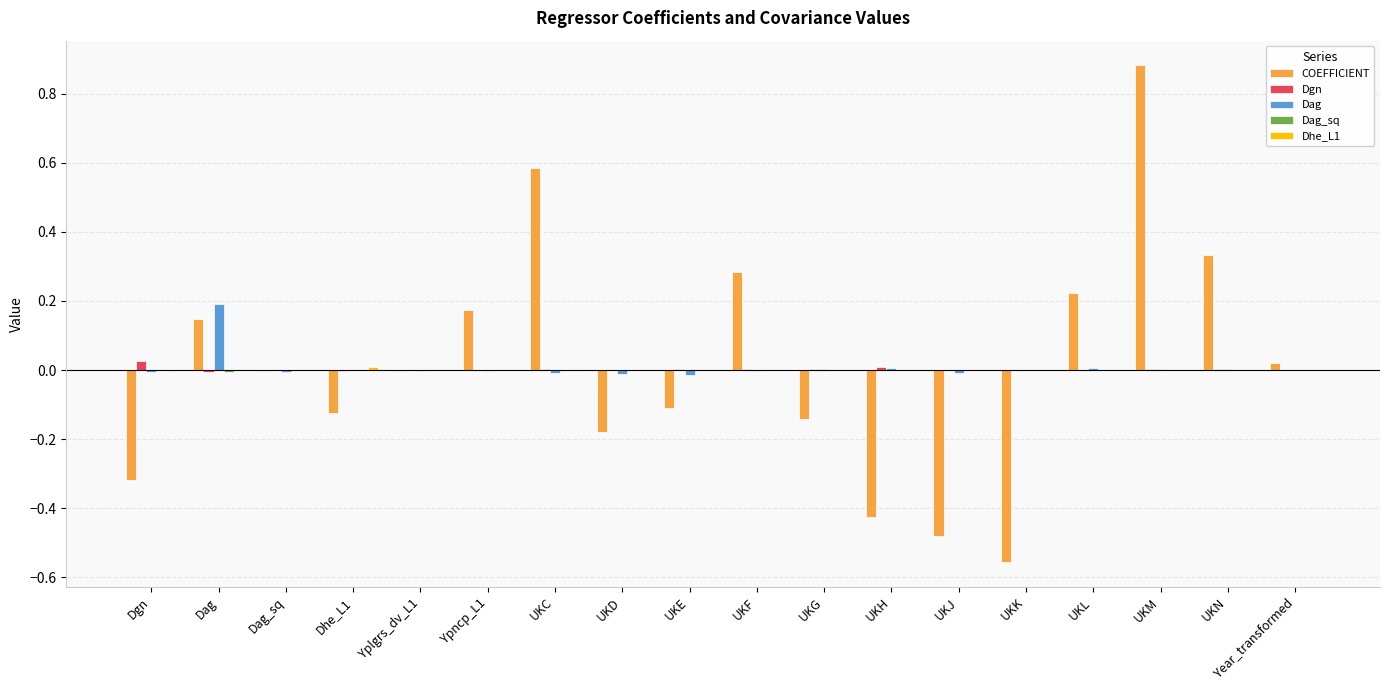

True or false: Dag has a value of 0.1 at Dag.

False